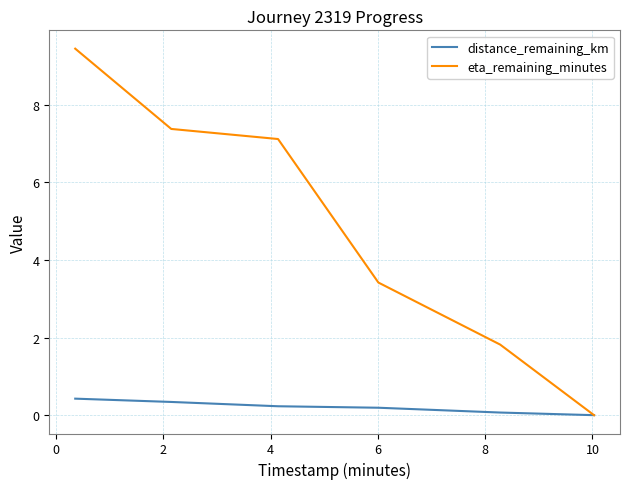

List the series in order of their overall mean, highest first.

eta_remaining_minutes, distance_remaining_km